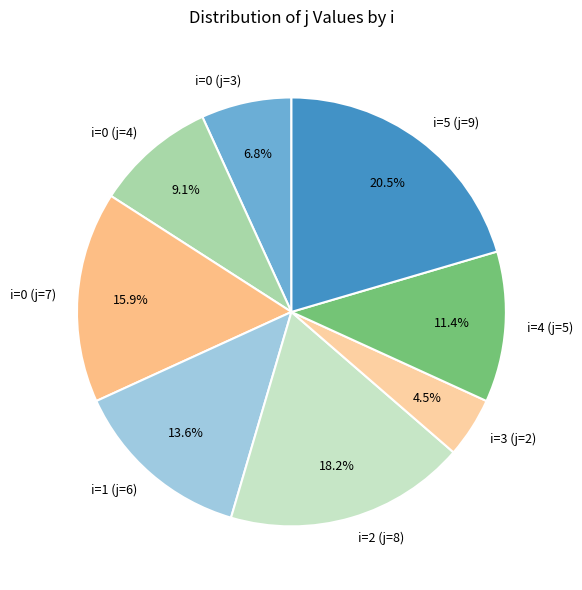

How many slices are in this pie chart?

8